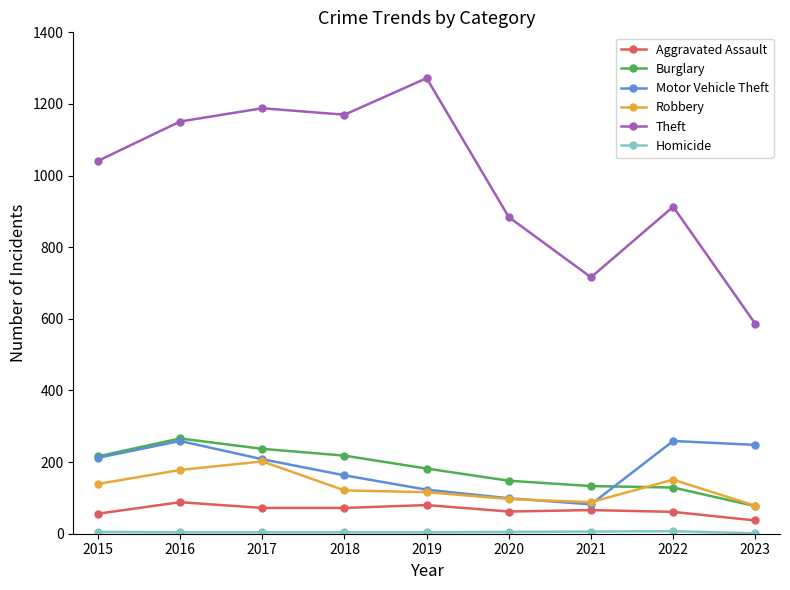

What is the smallest value displayed?

1